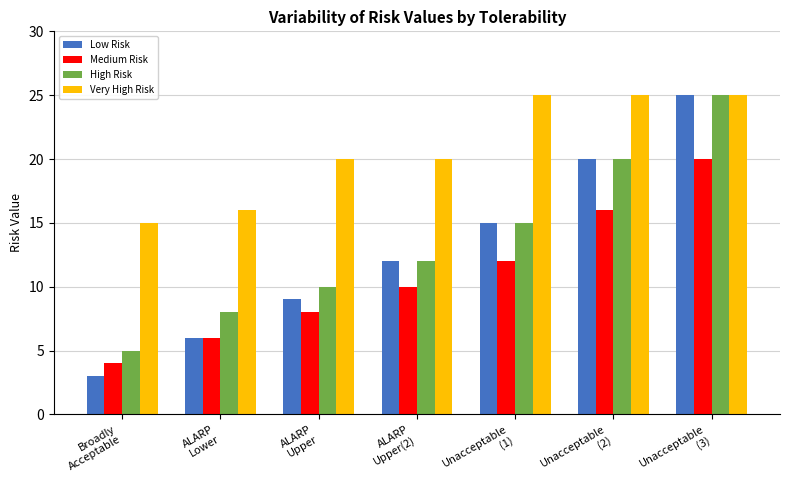

What is the minimum value for Medium Risk?

4